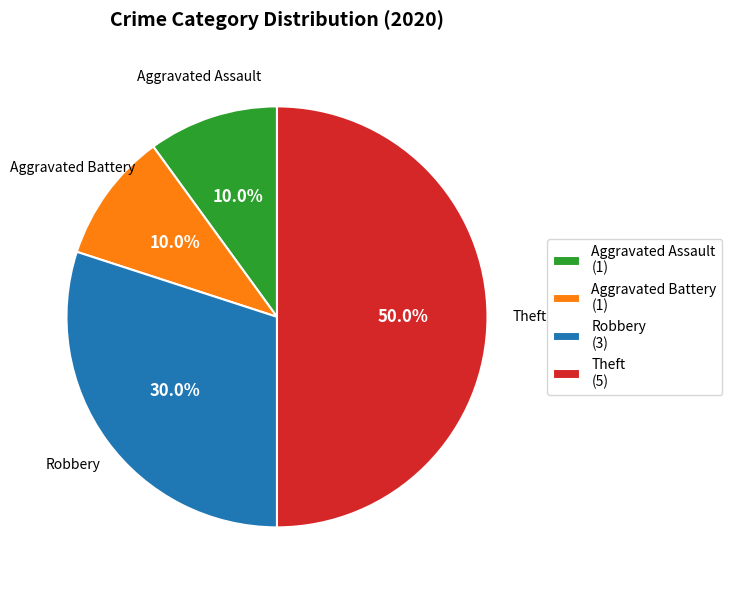

Approximately how many times larger is the value at Aggravated Assault (1) compared to Aggravated Battery (1)?

1.0